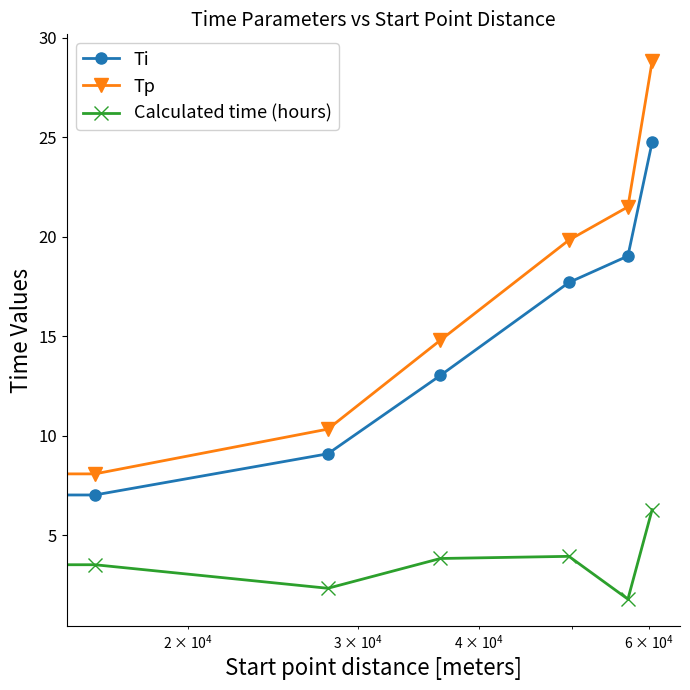

Which series has the widest spread of values?

Tp